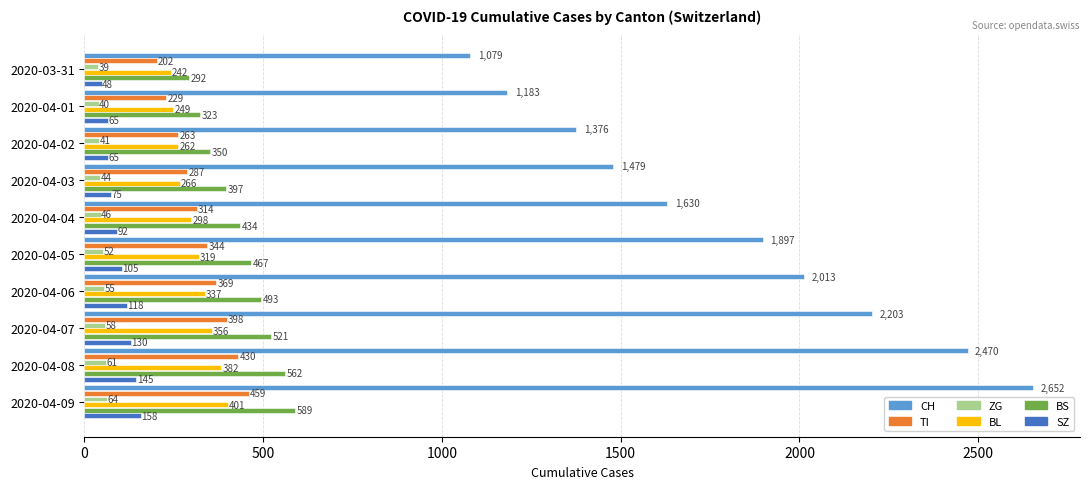

Between 2020-04-06 and 2020-04-07, which series saw the biggest shift?

CH